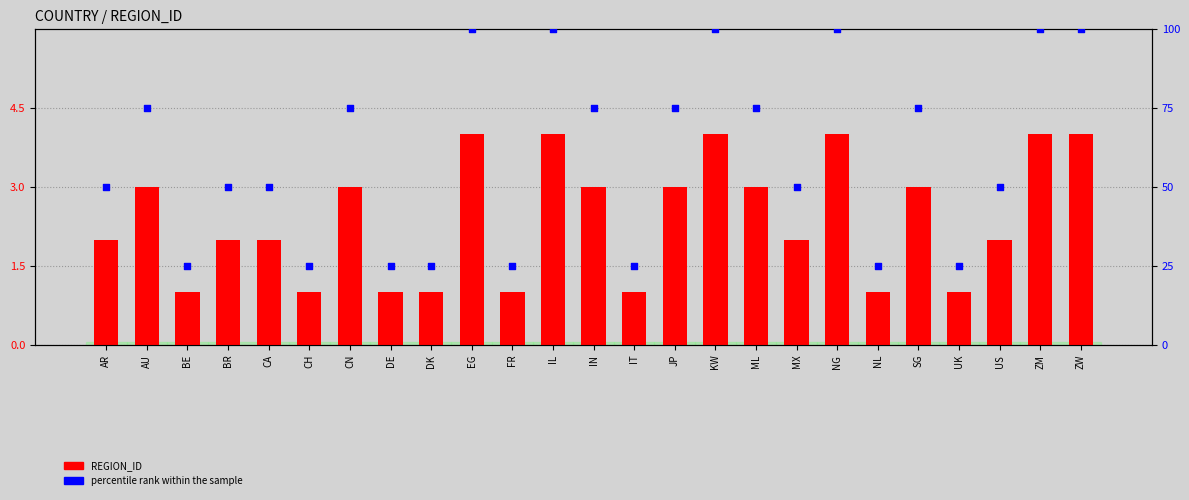

Is the value of REGION_ID at DE greater than the value of percentile rank within the sample at IN?

No